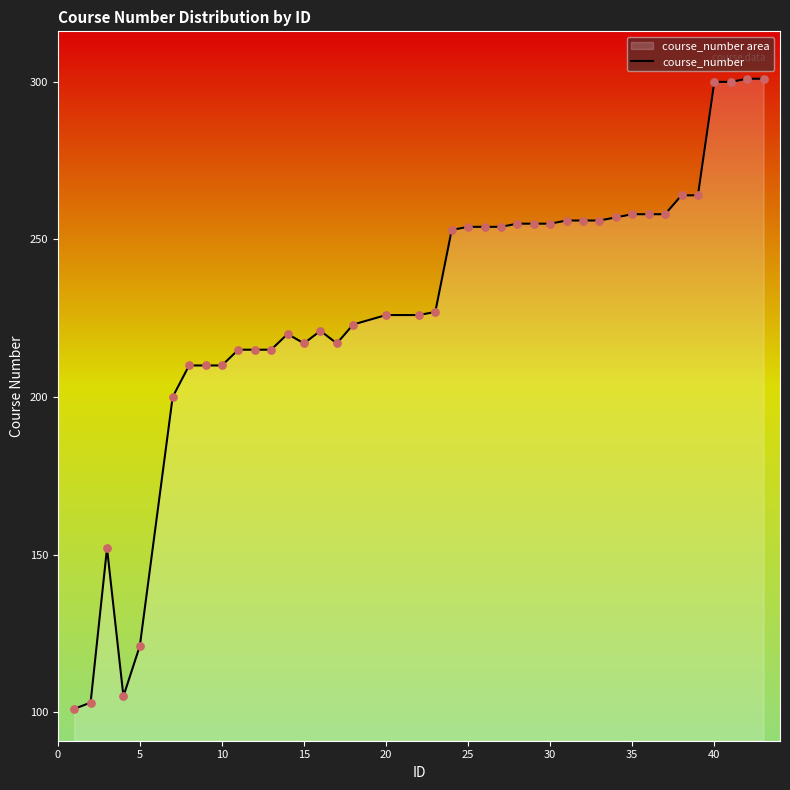

What is the maximum value shown in the chart?

301